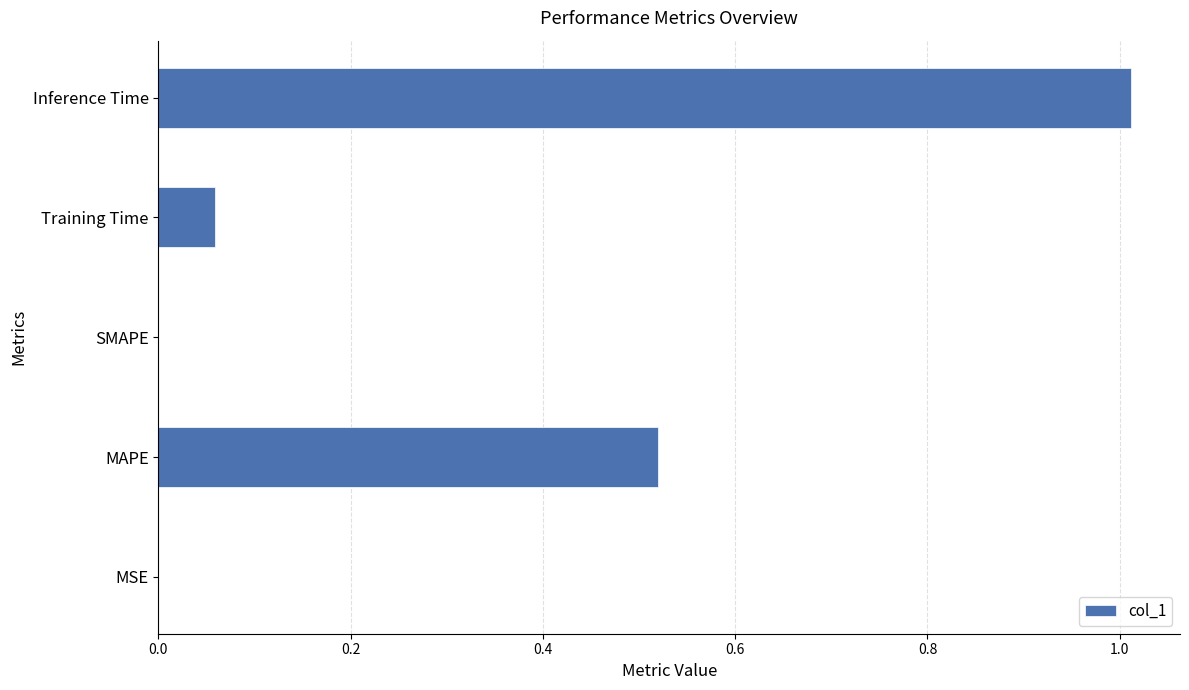

Which has a higher value, MAPE or Training Time?

MAPE